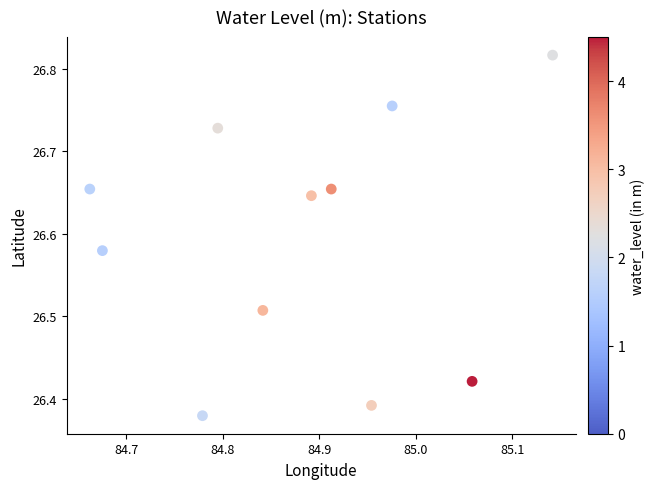

What is the range of X values (max minus min)?

0.5